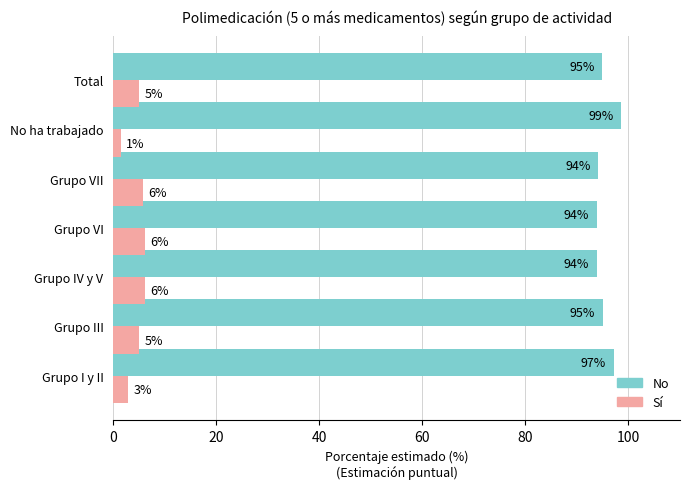

Is it true that Sí equals 6.2 at Grupo VI?

True